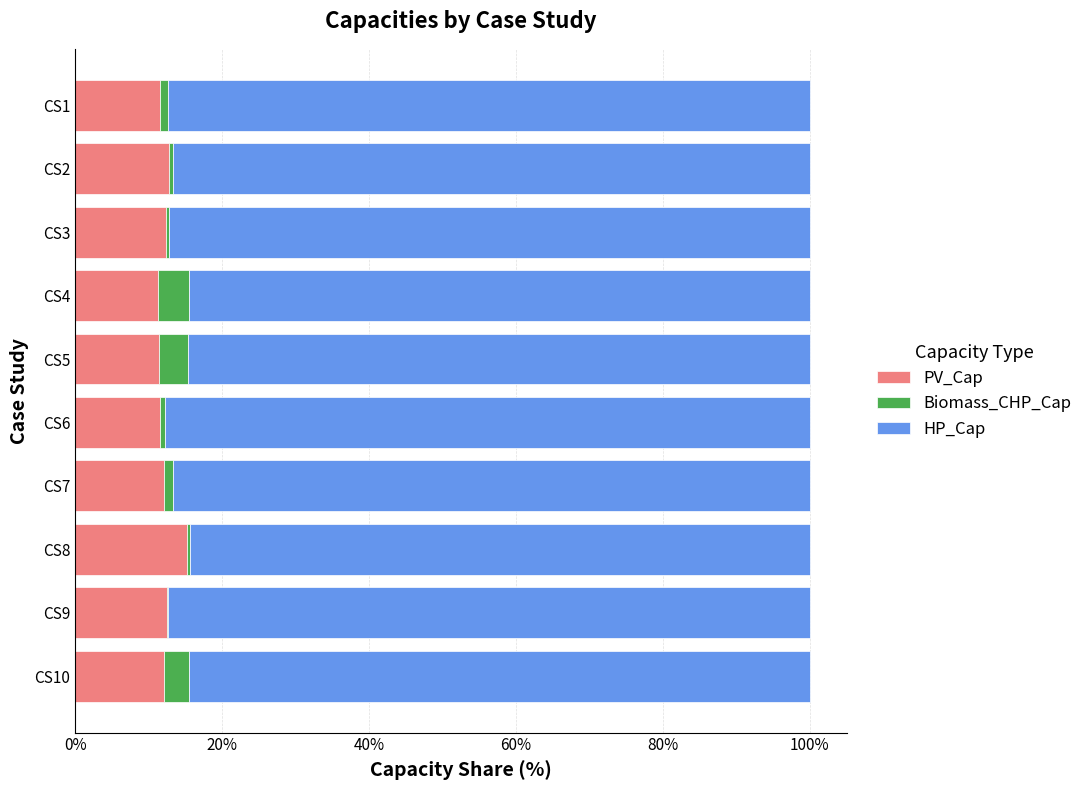

The PV_Cap series shows 20.1 at CS3. True or false?

False